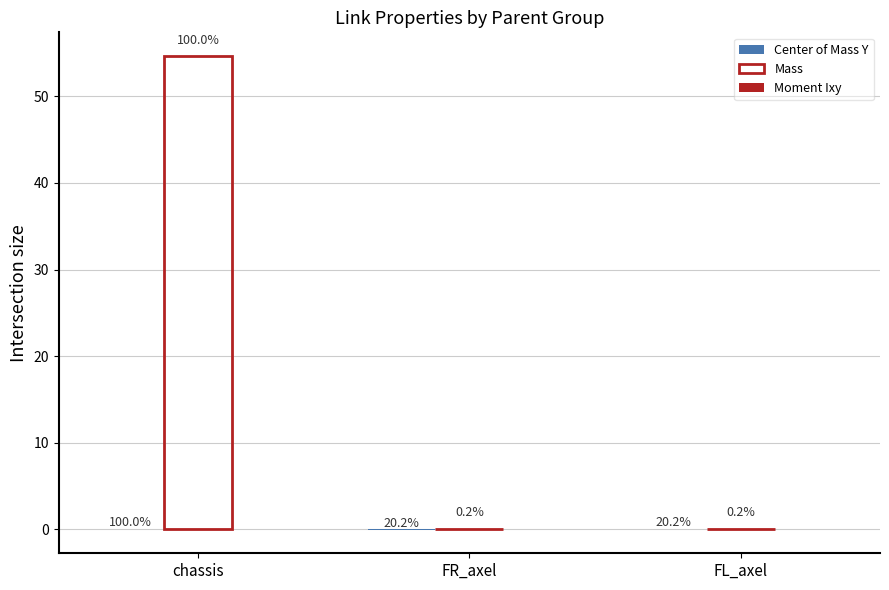

Which series changed the most between chassis and FL_axel?

Mass